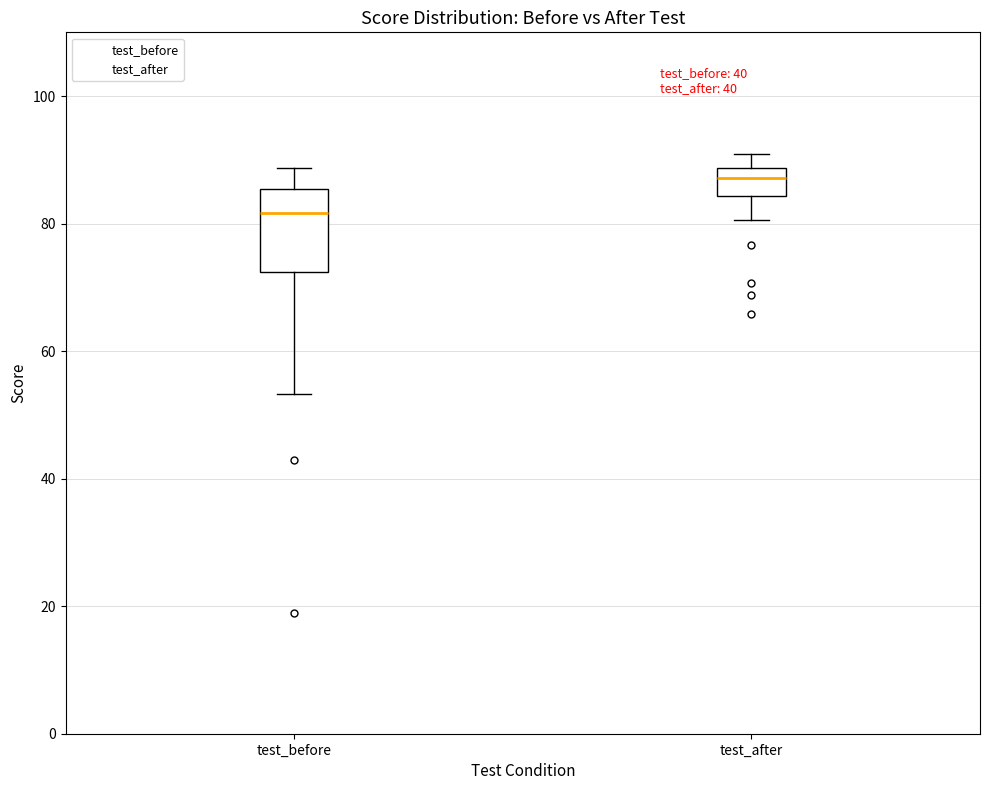

Which box's median line is the lowest?

test_before